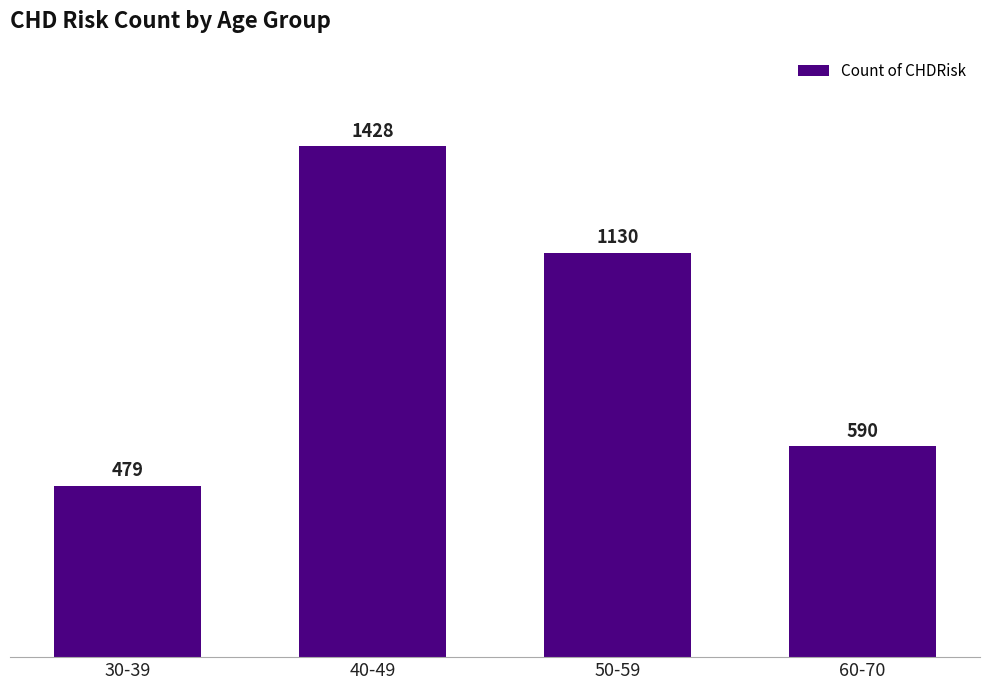

What position from the right is 40-49?

3